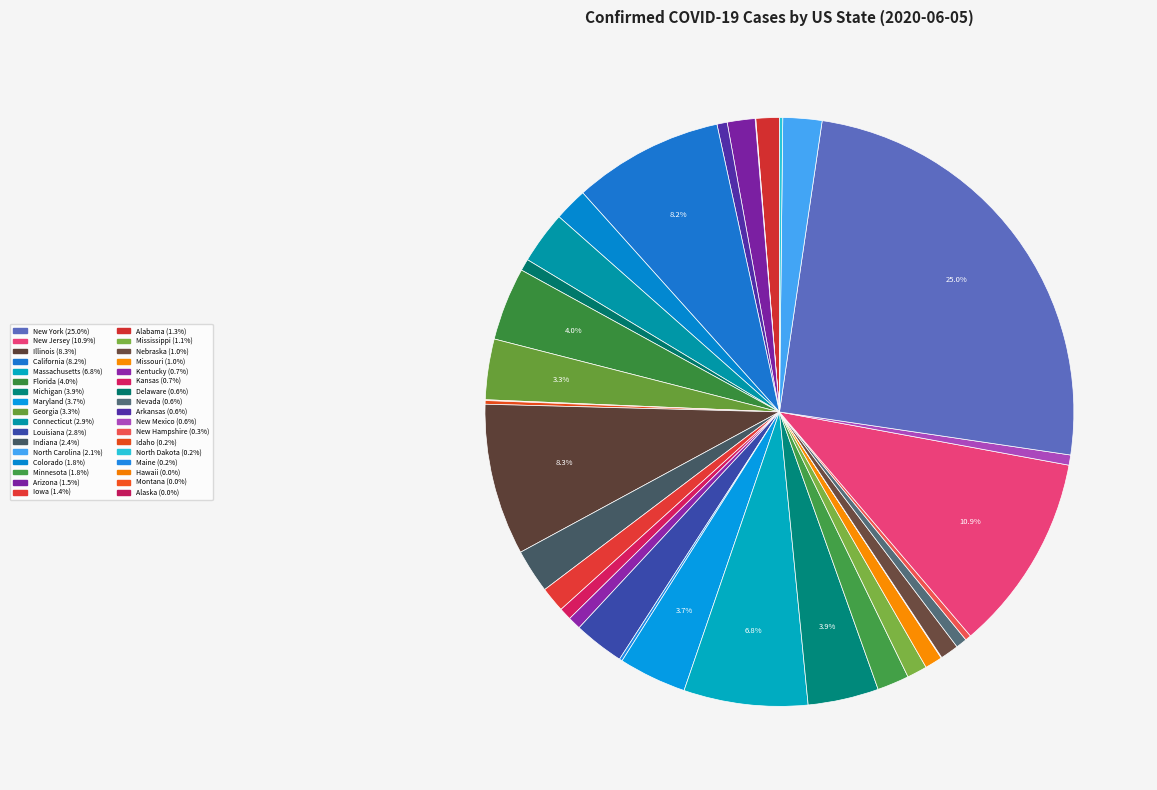

To the nearest percent, what is the average slice percentage?

3%